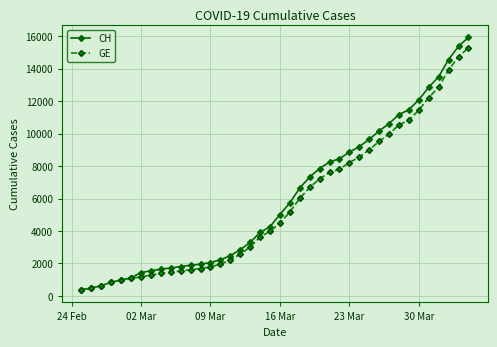

What is the sum of all CH values?

242133